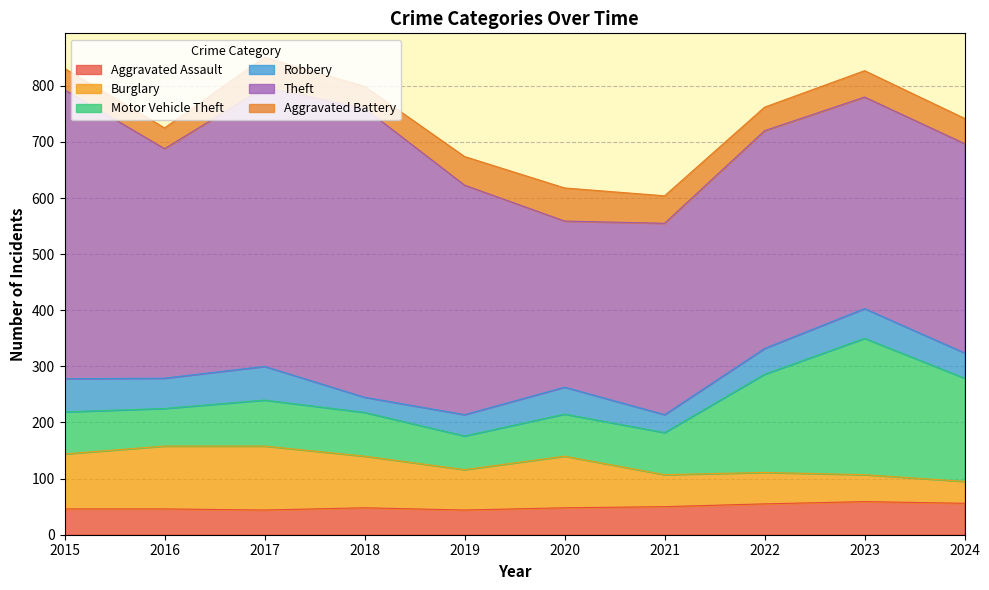

Which series has the widest spread of values?

Theft